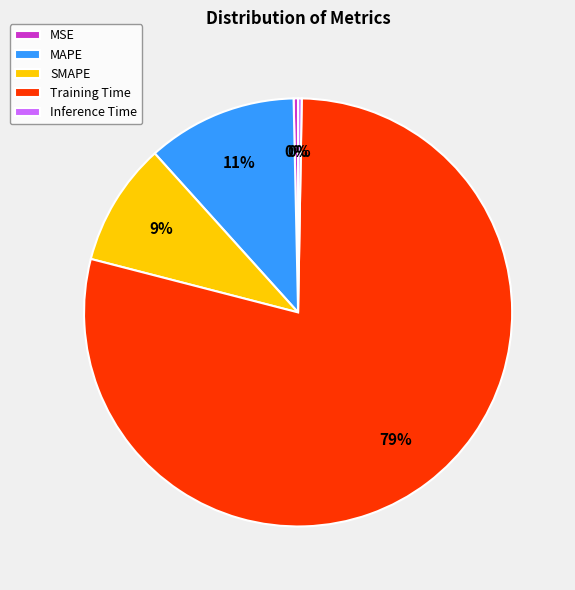

To the nearest percent, what portion does MAPE represent?

11%